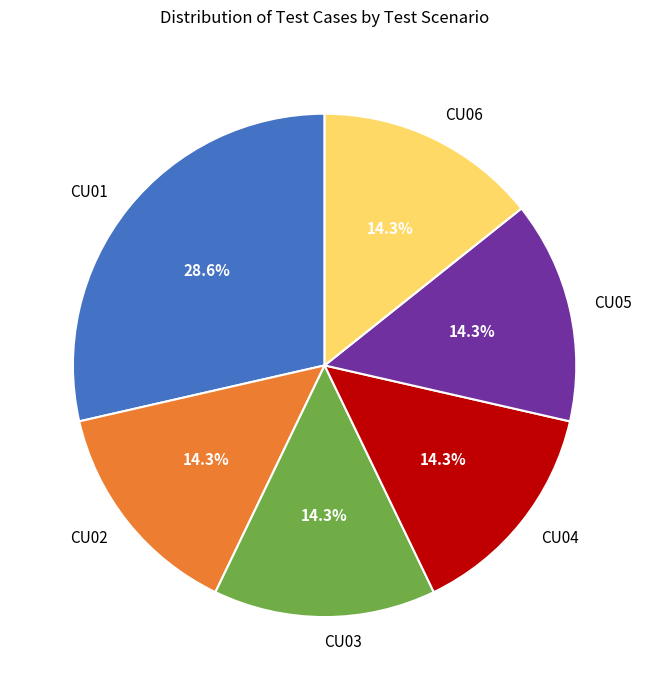

Approximately how many times larger is the value at CU02 compared to CU04?

1.0